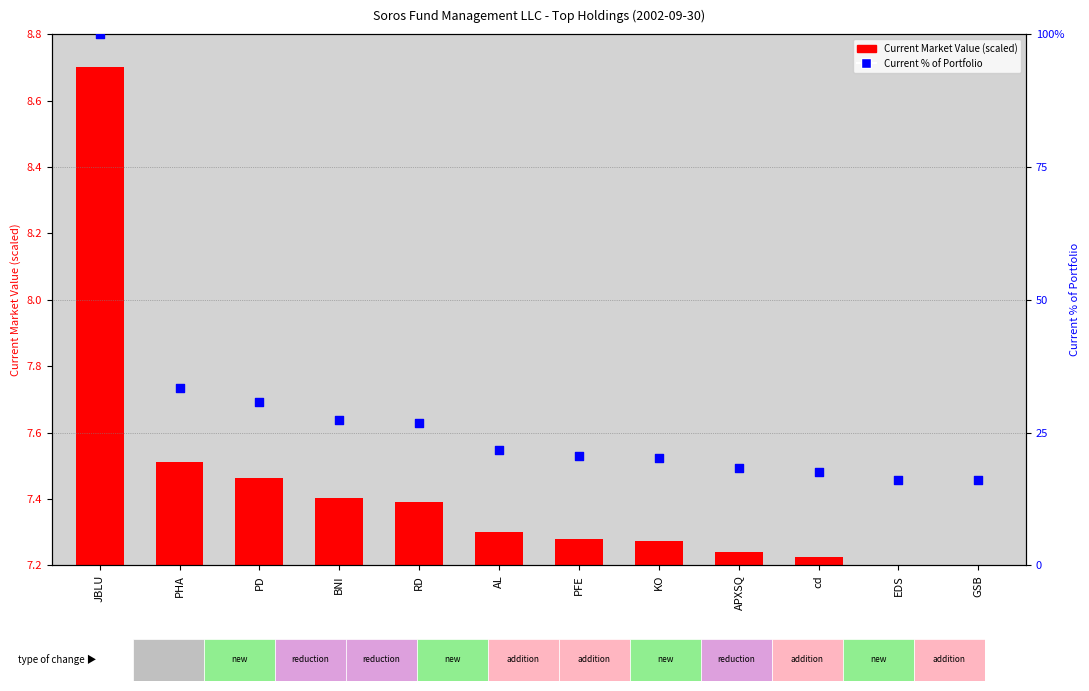

What is the change in value from PD to PFE?

-10.2